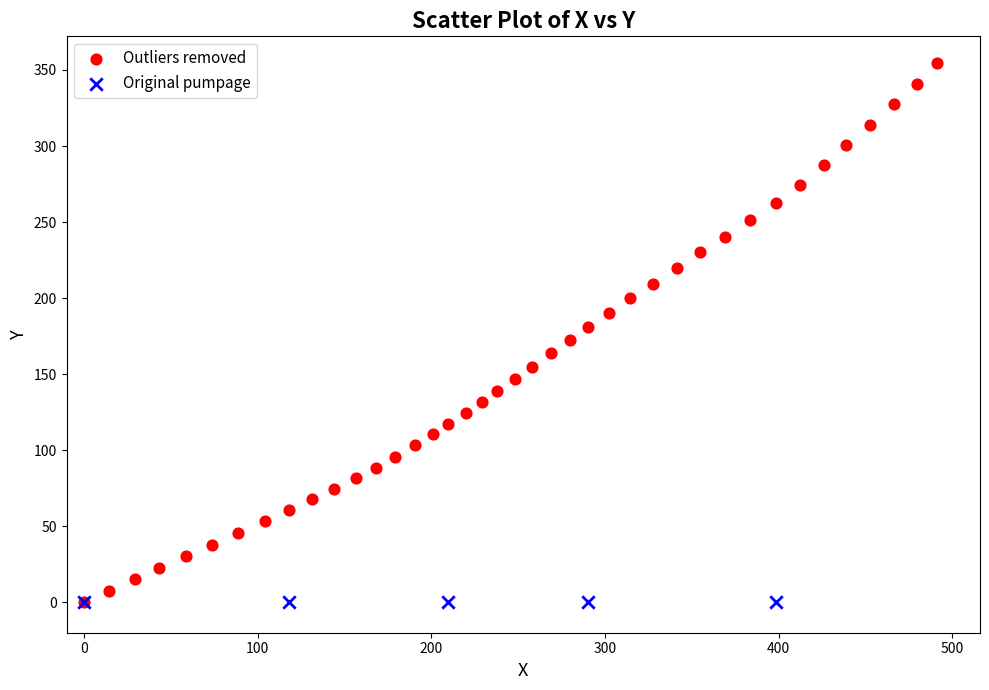

Which series reaches the maximum Y coordinate?

Outliers removed